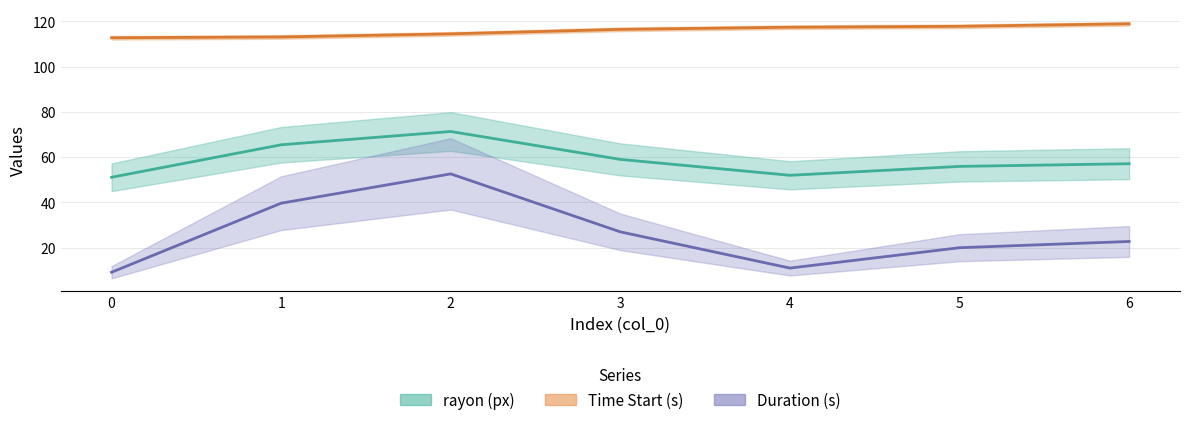

Is this an area chart (filled region under the line)?

No